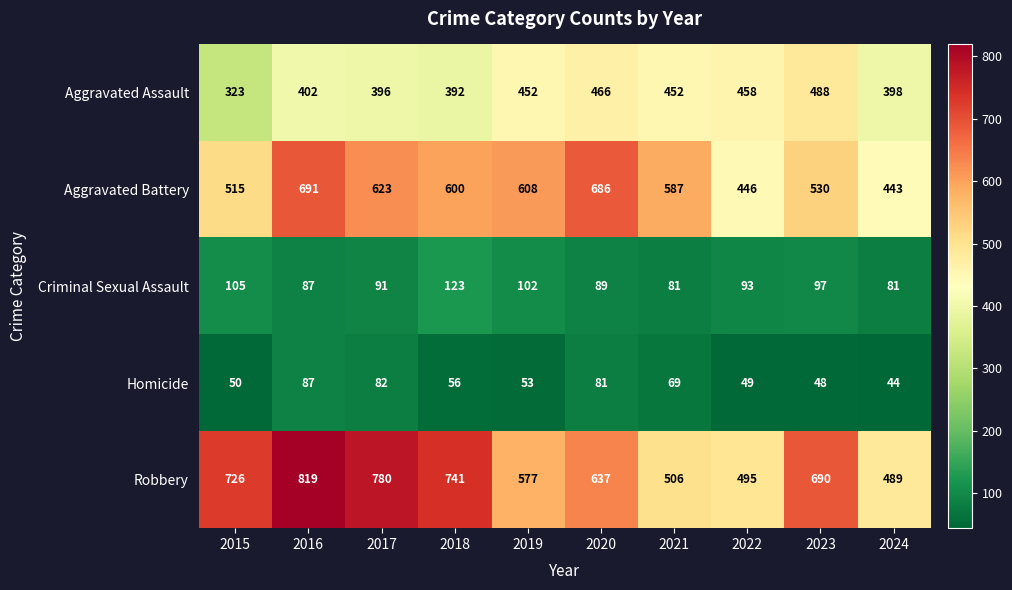

What is the difference between the maximum and minimum values in the Robbery series?

330